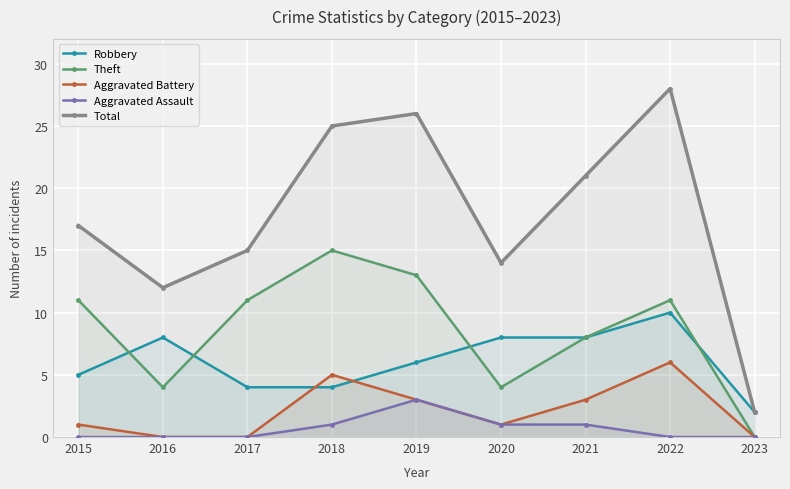

List the labels in order of Total value, largest first.

2022, 2019, 2018, 2021, 2015, 2017, 2020, 2016, 2023